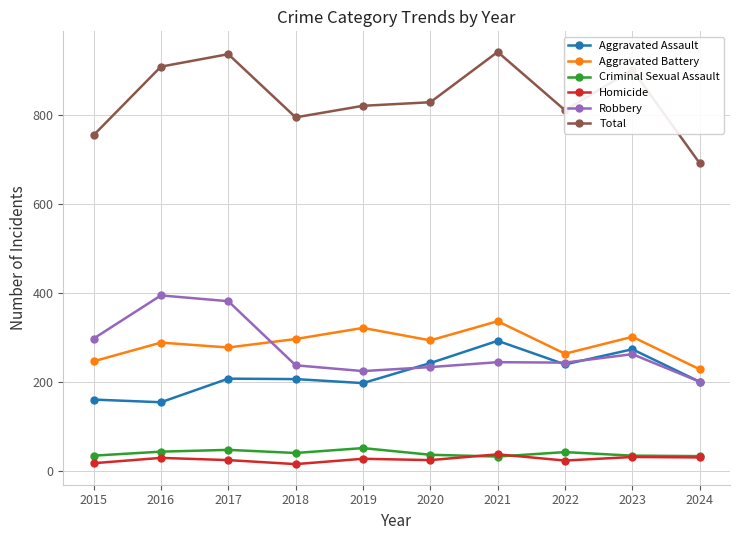

What is the minimum value for Homicide?

15